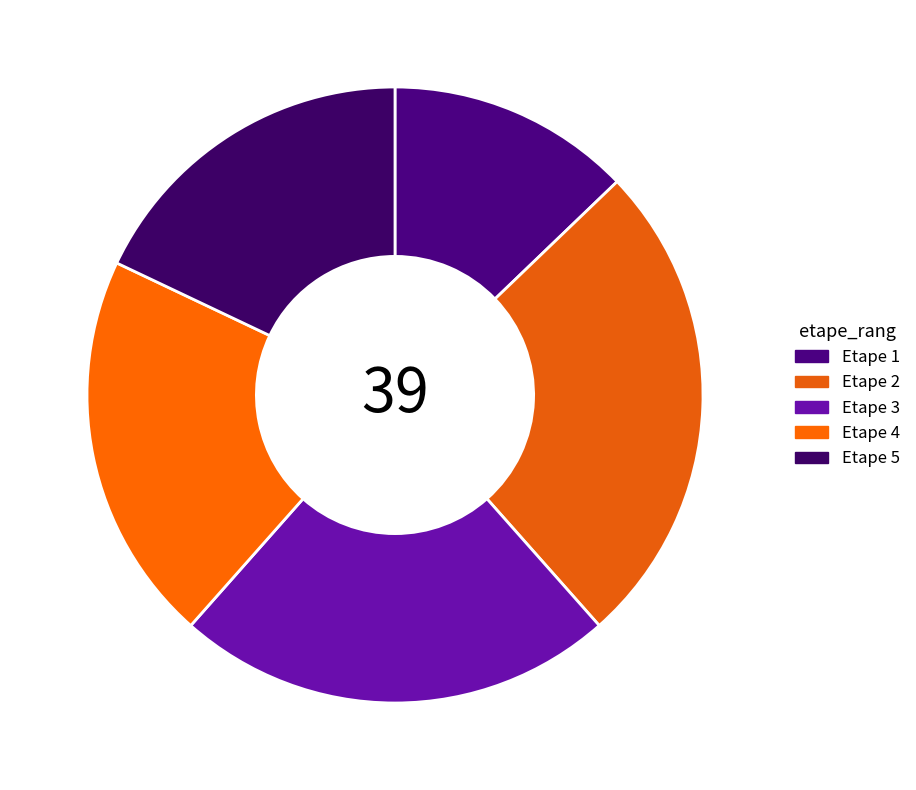

True or false: Etape 5 accounts for 26% of the total.

False